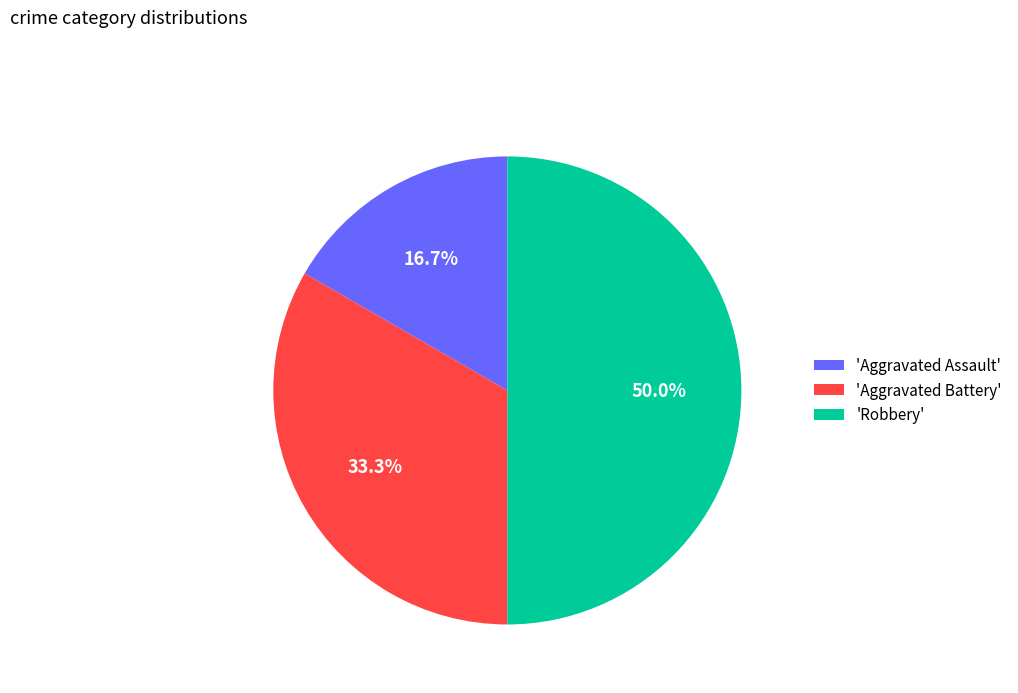

Which slice is the largest?

'Robbery'